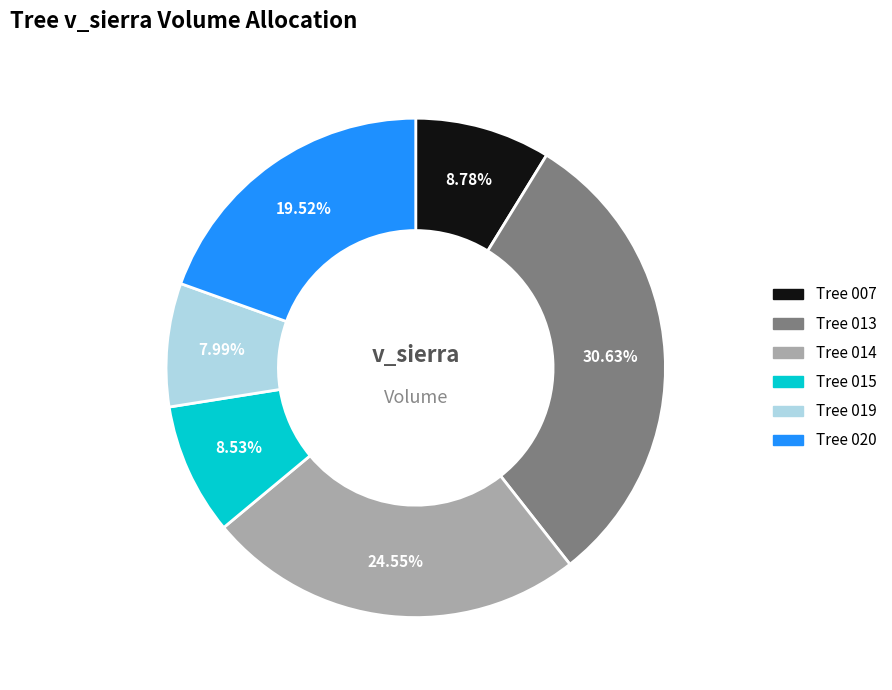

Does any single category account for the majority?

No